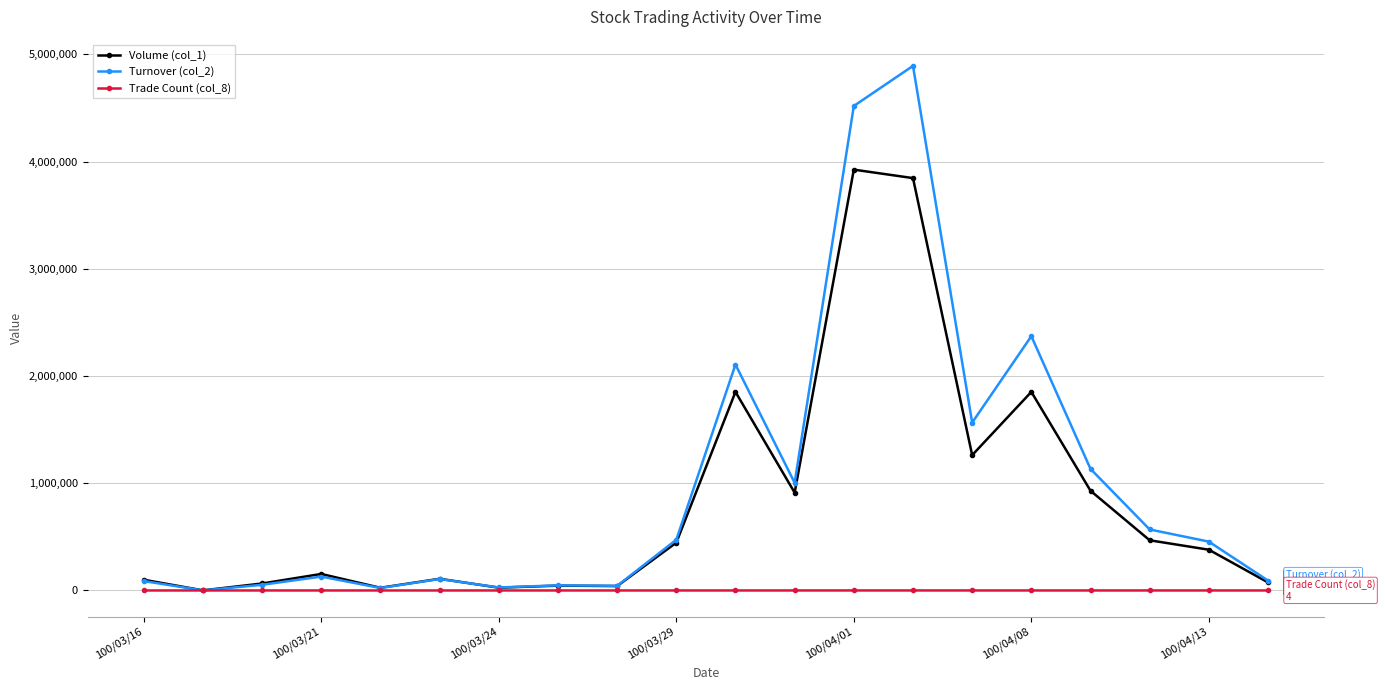

Which series has the widest spread of values?

Turnover (col_2)